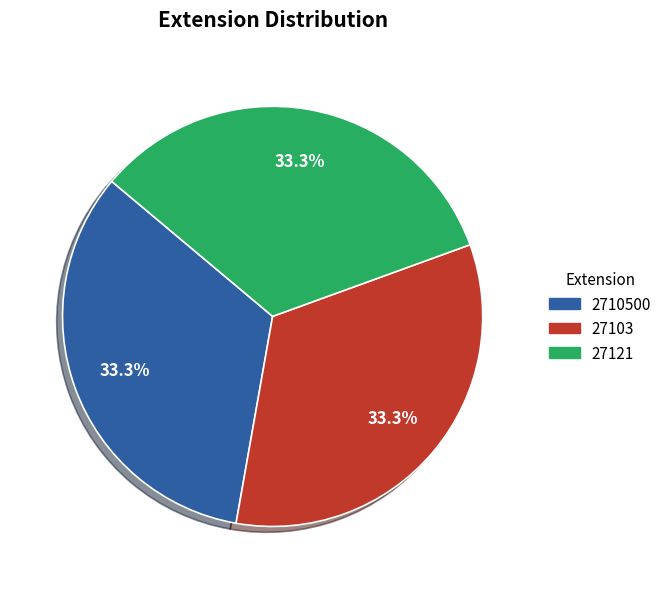

To the nearest percent, what portion does 2710500 represent?

33%